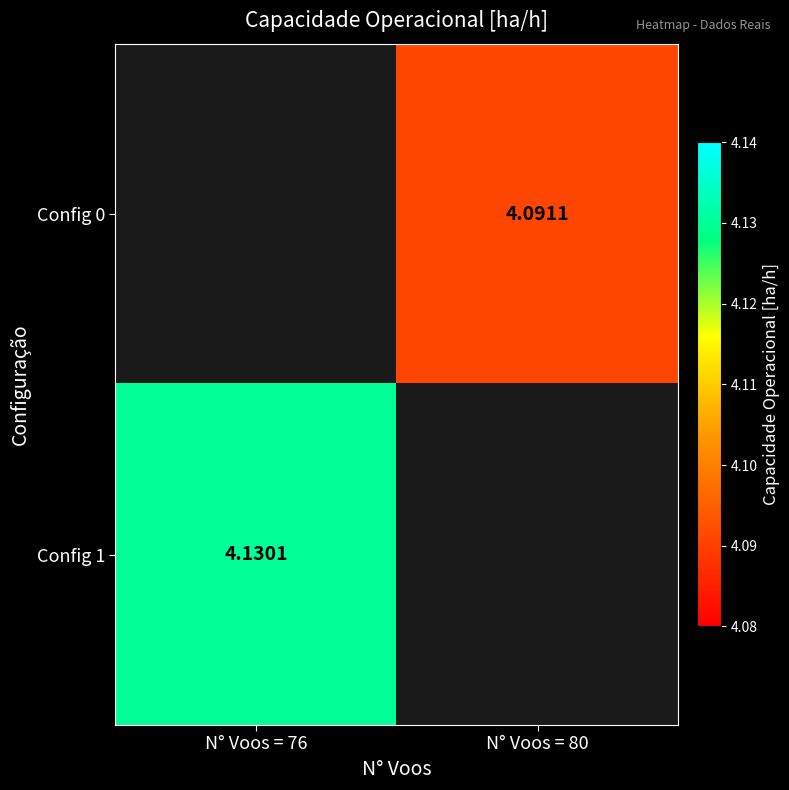

What is the lowest value of the Config 1 series?

4.1